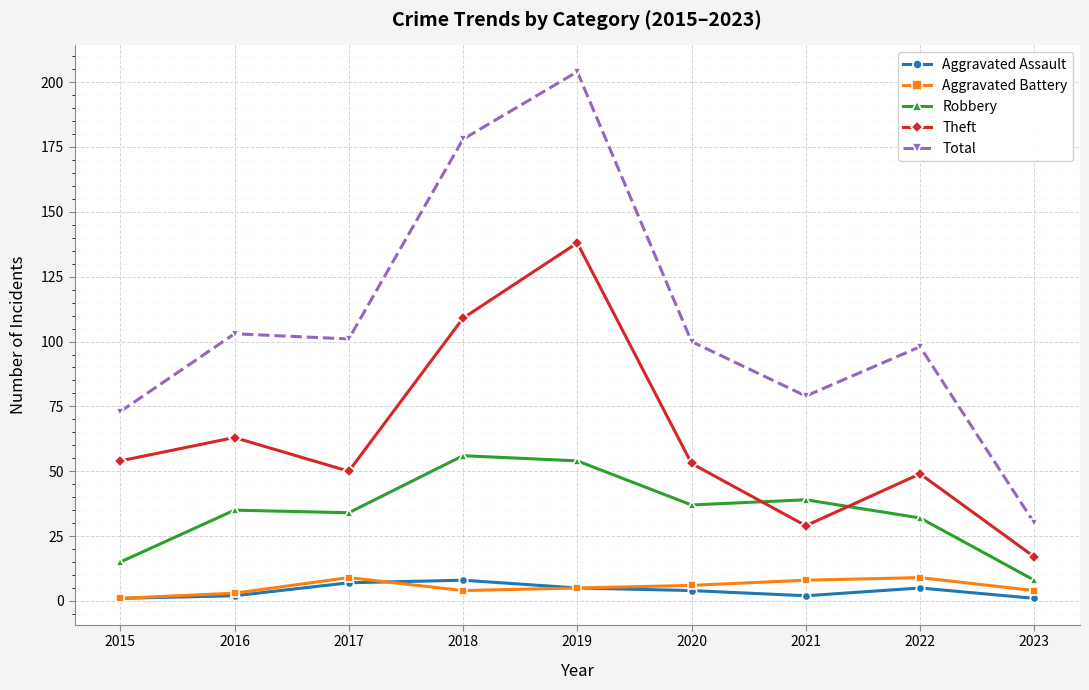

What are all the series names shown in the legend?

Aggravated Assault, Aggravated Battery, Robbery, Theft, Total